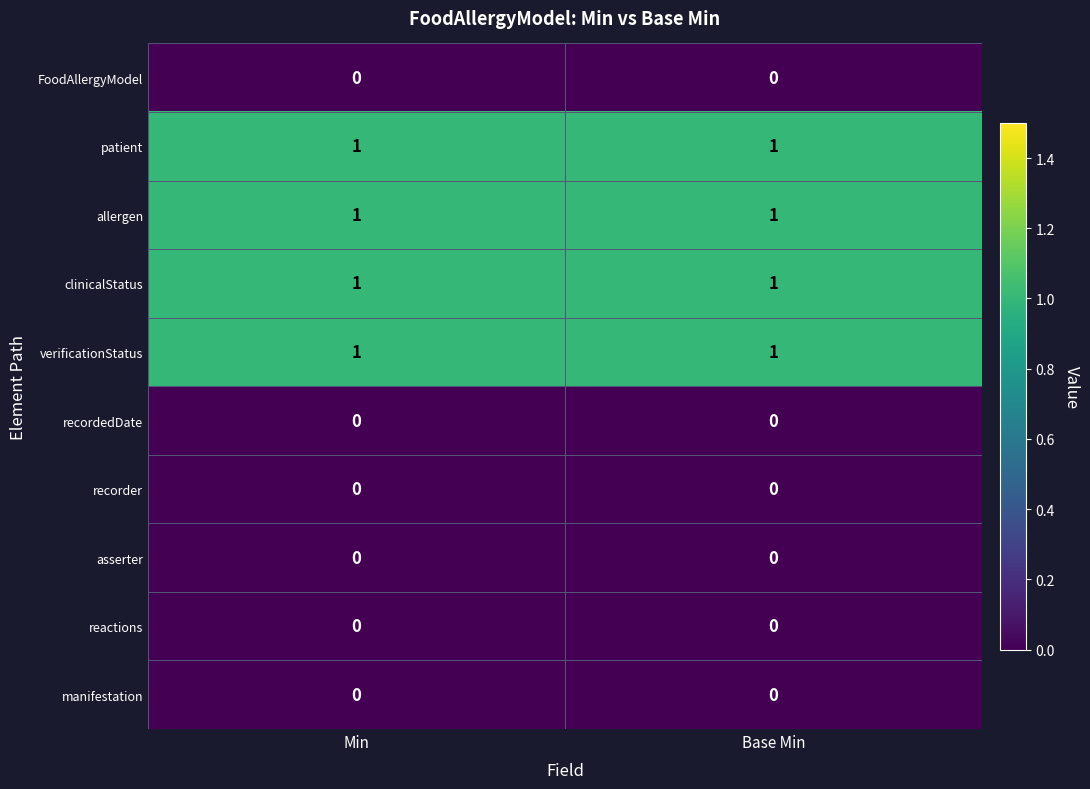

The reactions series shows 0 at Base Min. True or false?

True